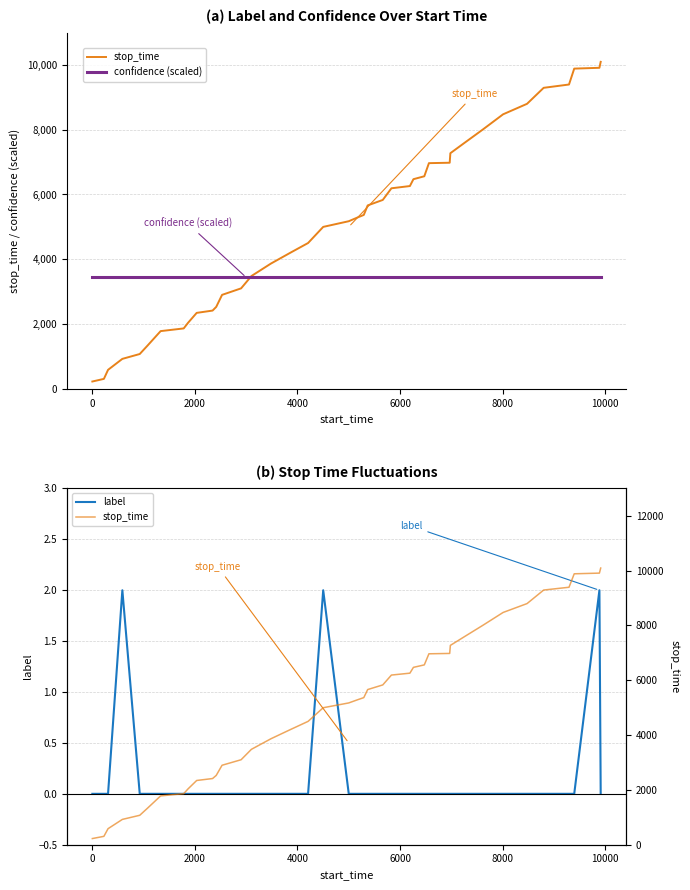

Is this an area chart (filled region under the line)?

No